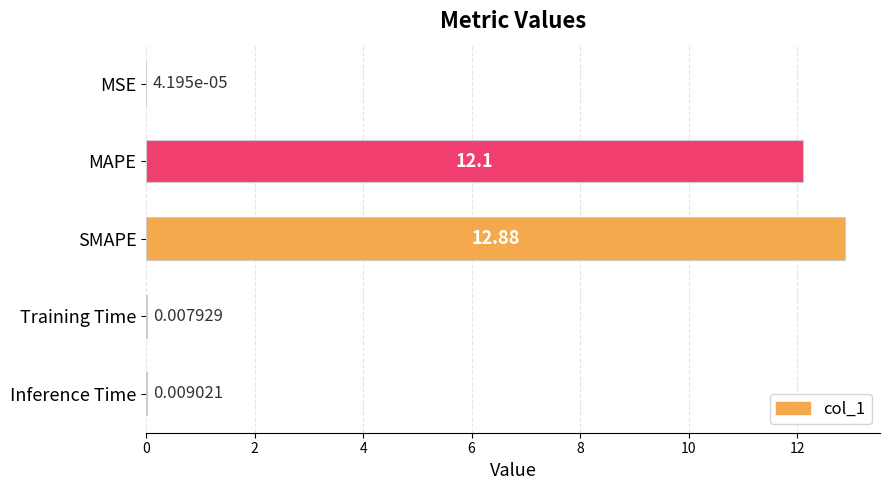

At which category does the chart reach its peak across all series?

SMAPE